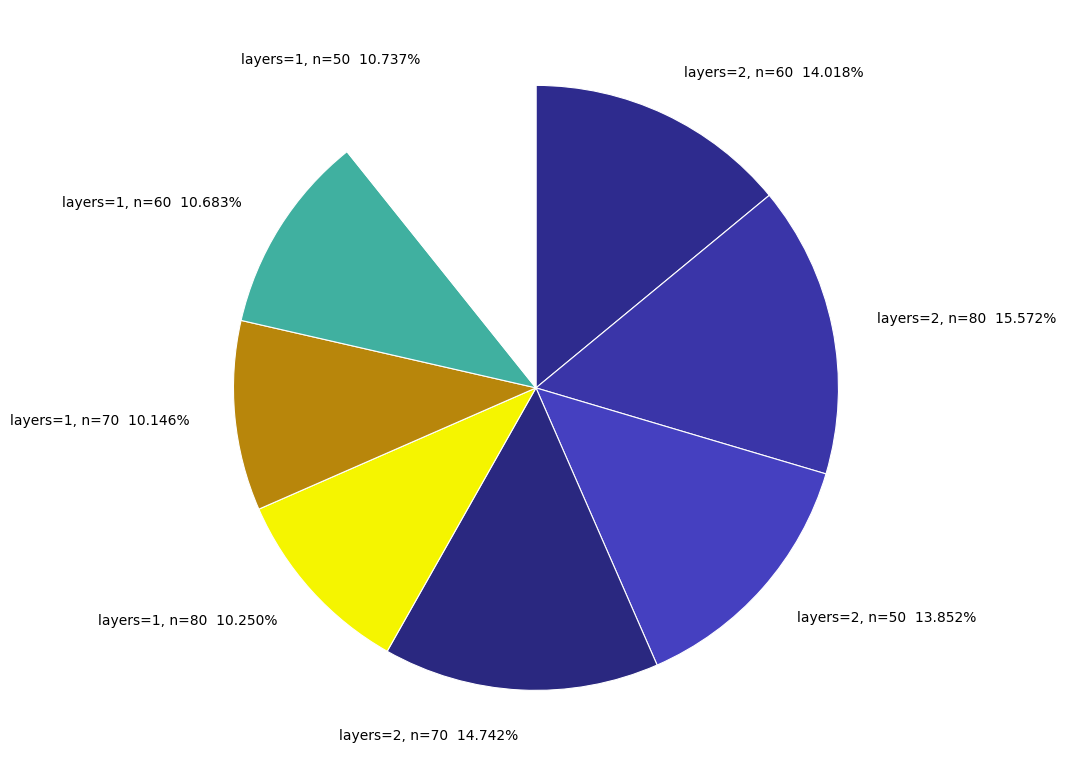

Approximately how many times larger is the value at layers=1, n=70 compared to layers=2, n=80?

0.7